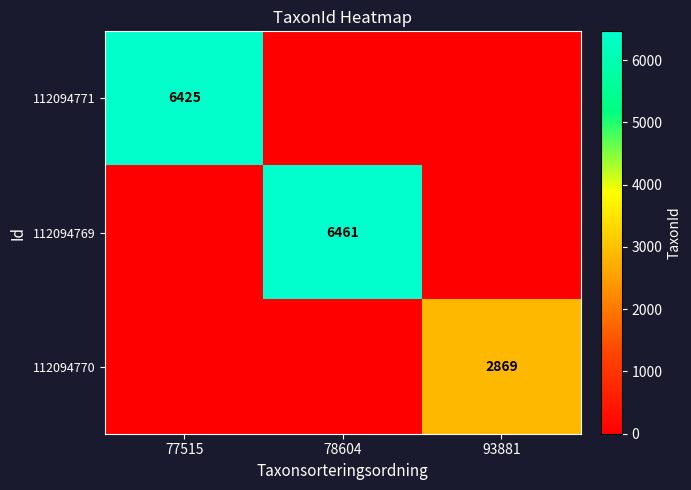

The value of 112094770 at 93881 is 1044. True or false?

False